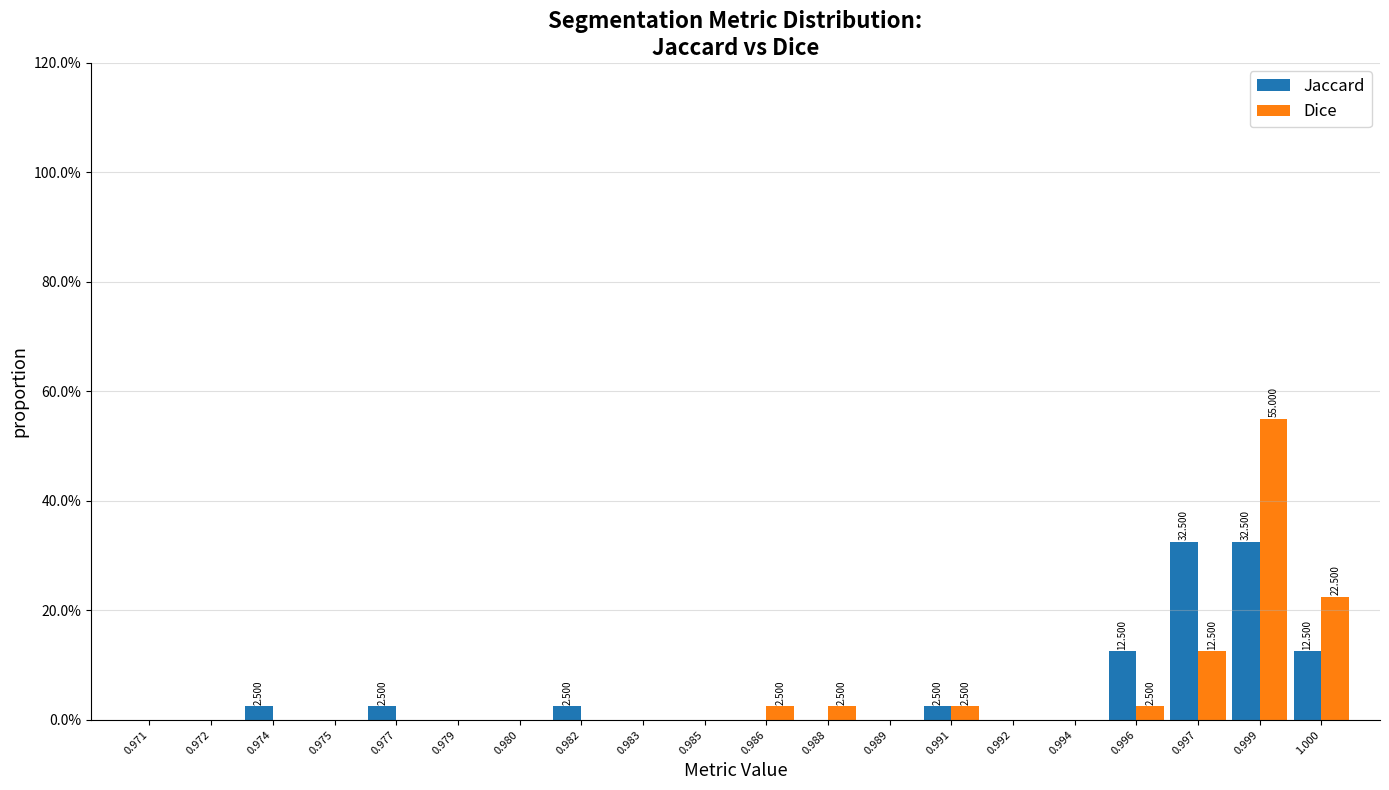

Between 0.992 and 1.000, which series saw the biggest shift?

Dice